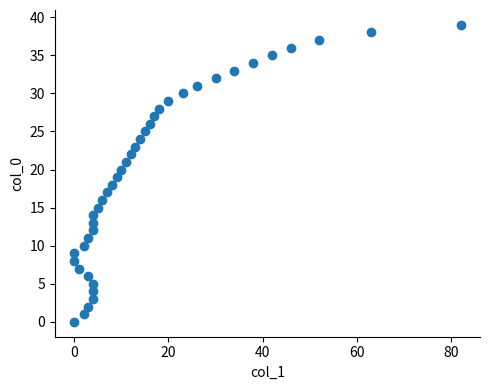

What is the range of X values (max minus min)?

82